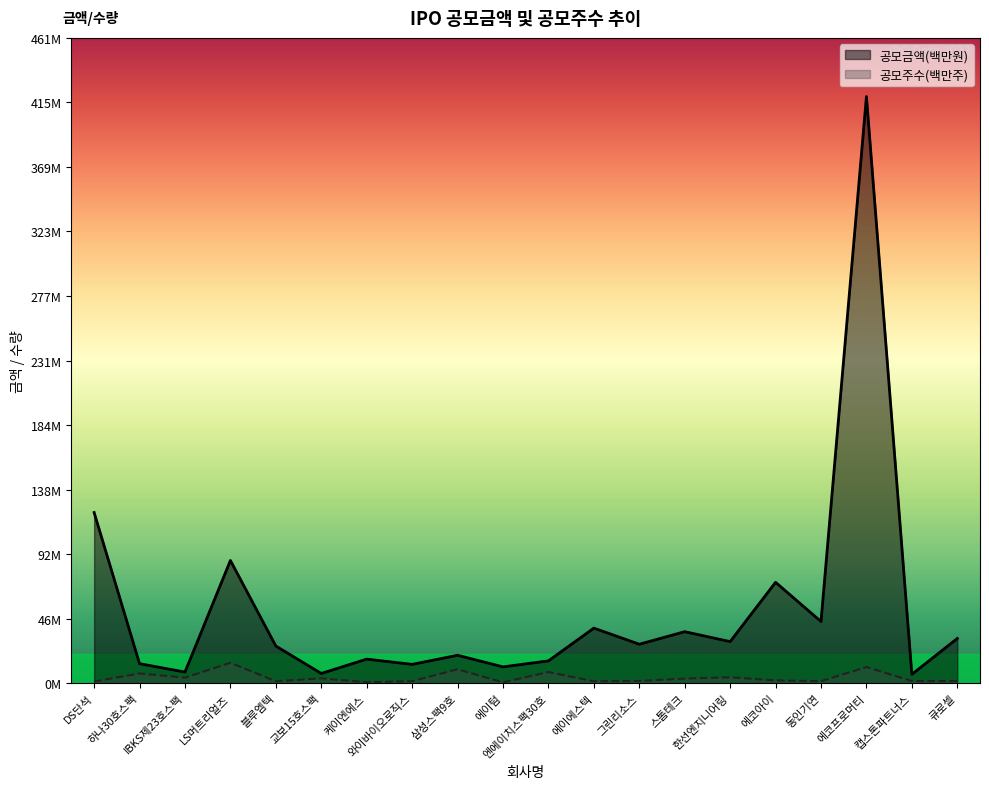

Which series has the widest spread of values?

공모금액(백만원)